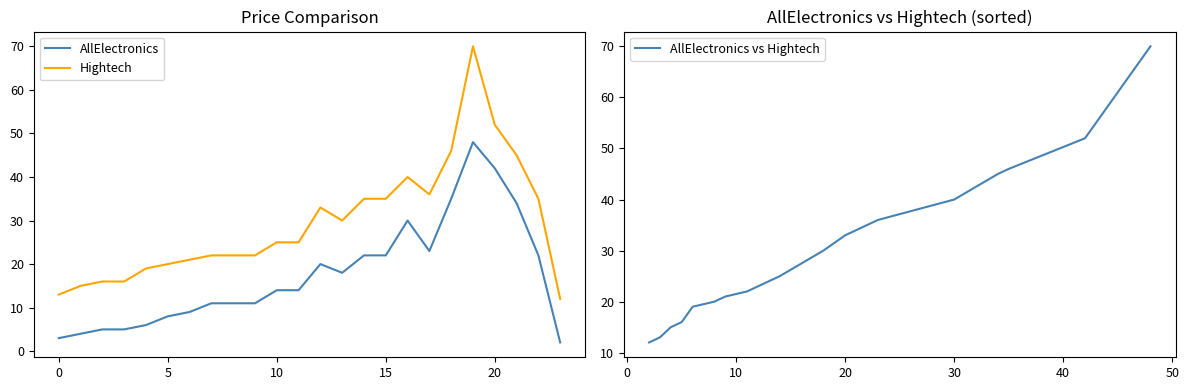

What is the value of the Hightech point at the 6th from the left?

20